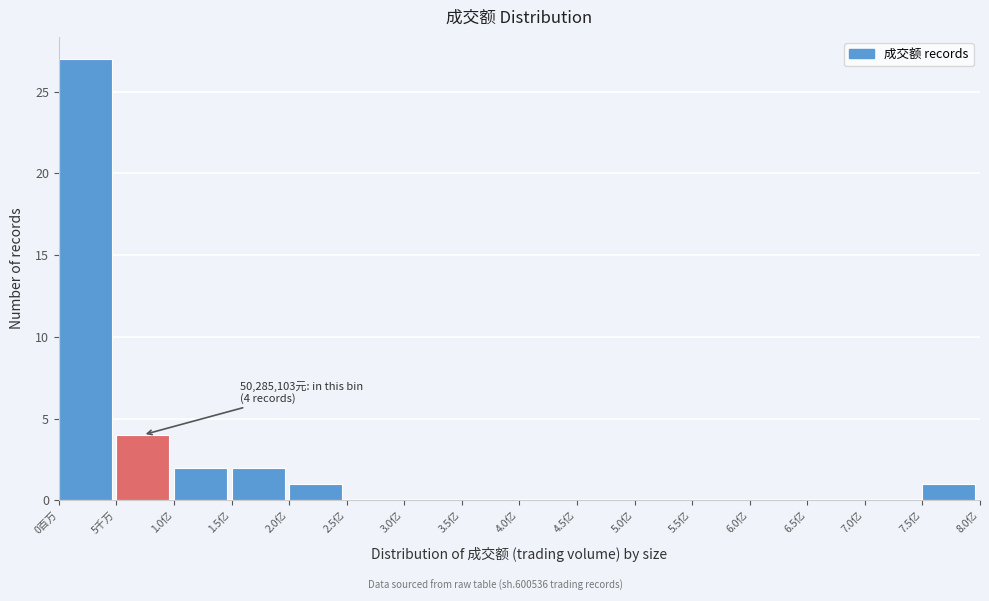

Reading right to left, what are all the values shown in this chart?

7.5亿=1	7.0亿=0	6.5亿=0	6.0亿=0	5.5亿=0	5.0亿=0	4.5亿=0	4.0亿=0	3.5亿=0	3.0亿=0	2.5亿=0	2.0亿=1	1.5亿=2	1.0亿=2	5千万=4	0百万=27